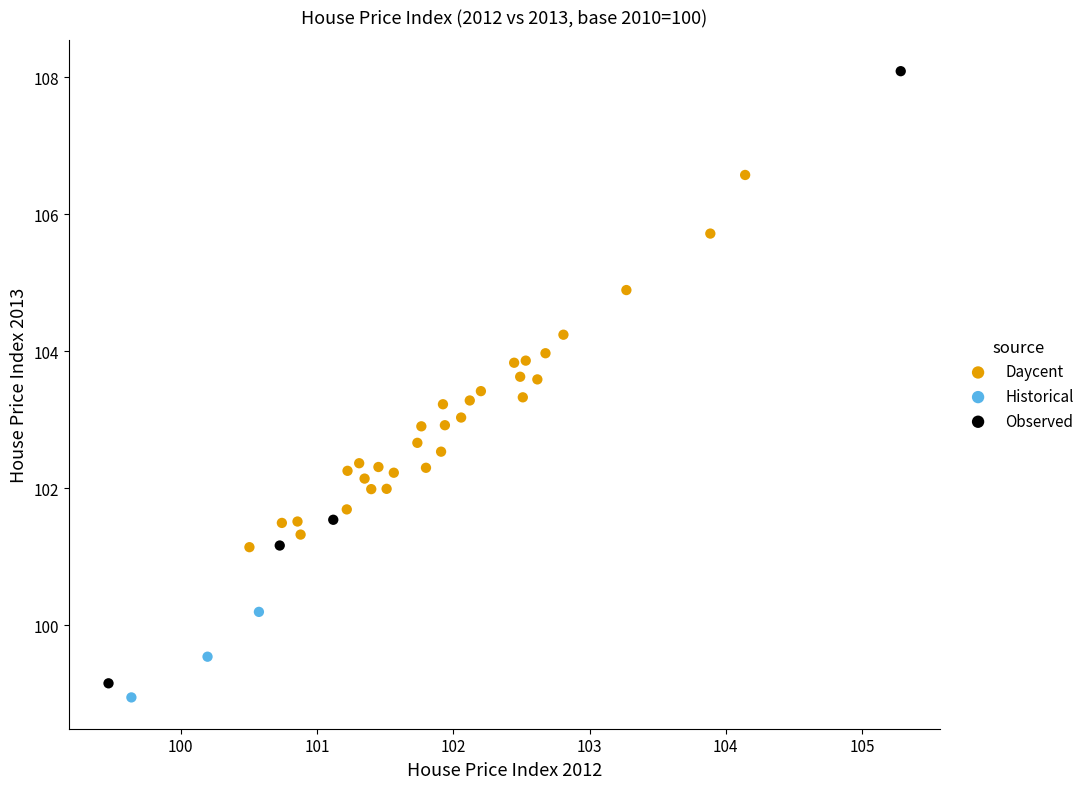

Which series has the largest Y range (max minus min)?

Observed